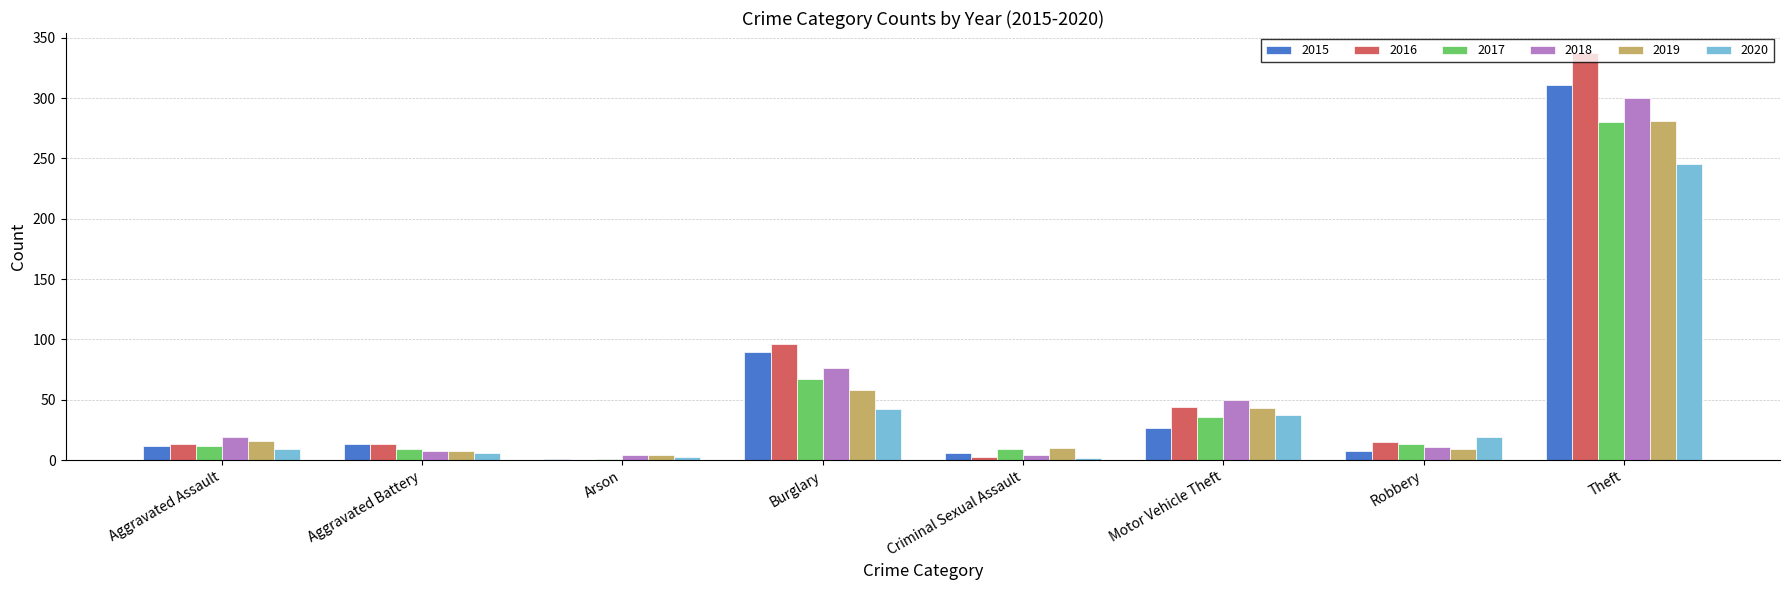

What is the sum of the 2015 values at Robbery and Motor Vehicle Theft?

35